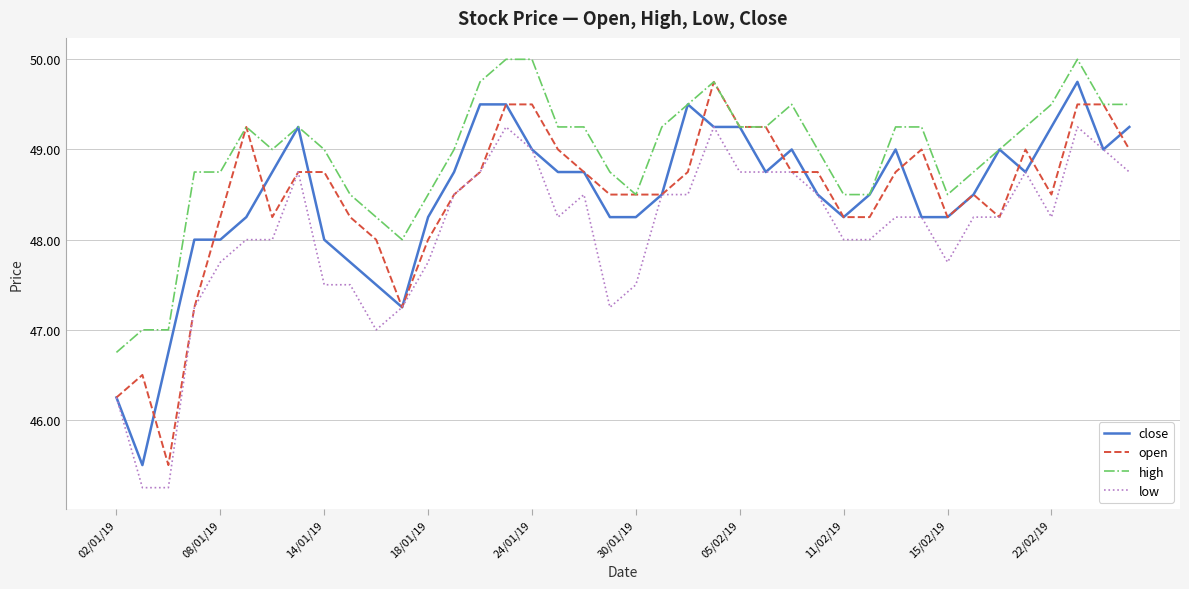

What is the greatest value displayed?

50.0